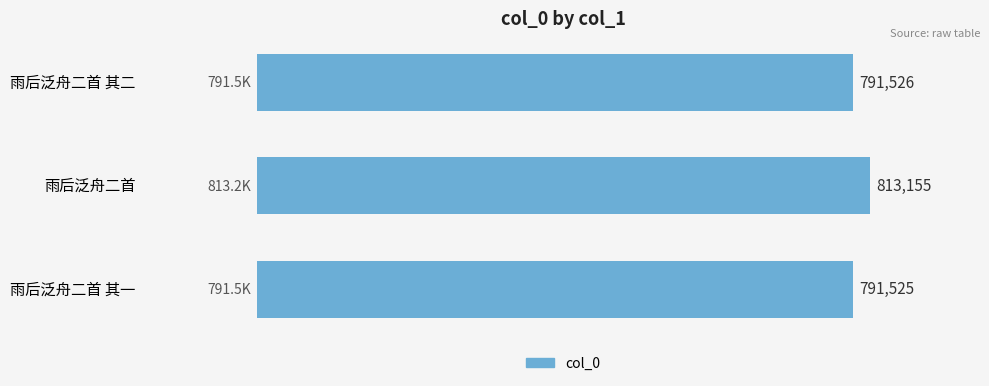

What is the label of the 2nd bar from the top?

雨后泛舟二首